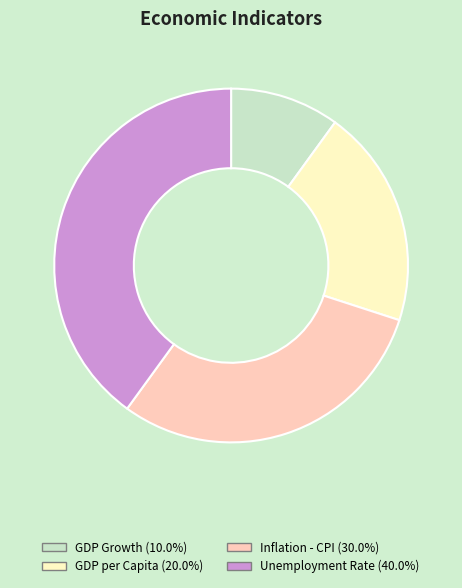

Which category has the biggest portion of the pie?

Unemployment Rate